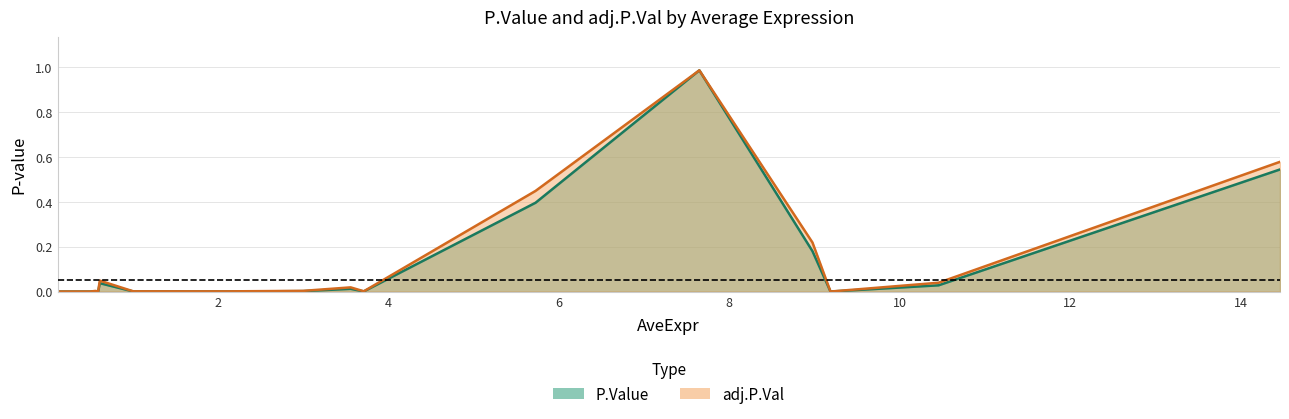

What is the highest value of the adj.P.Val series?

1.0